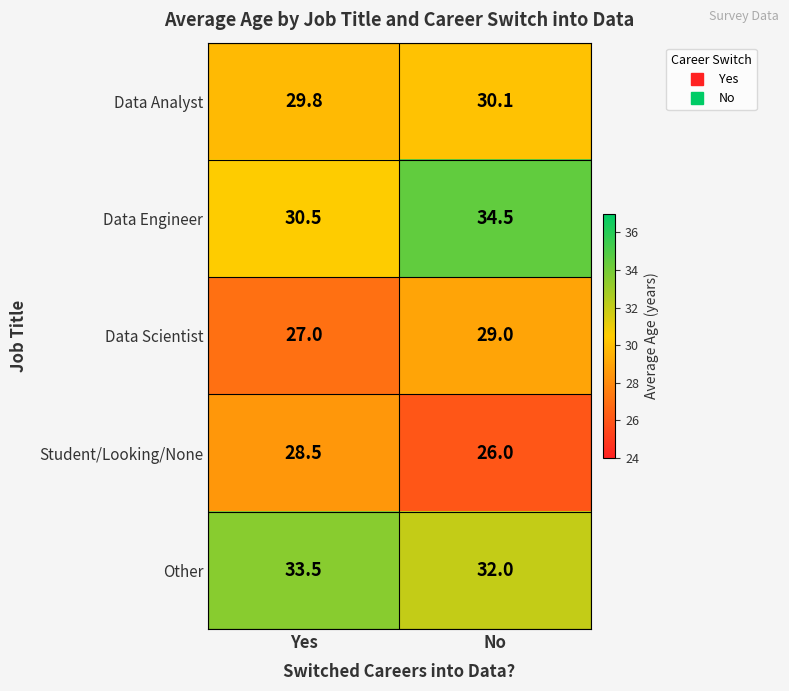

Which series has the largest total across all categories?

Other